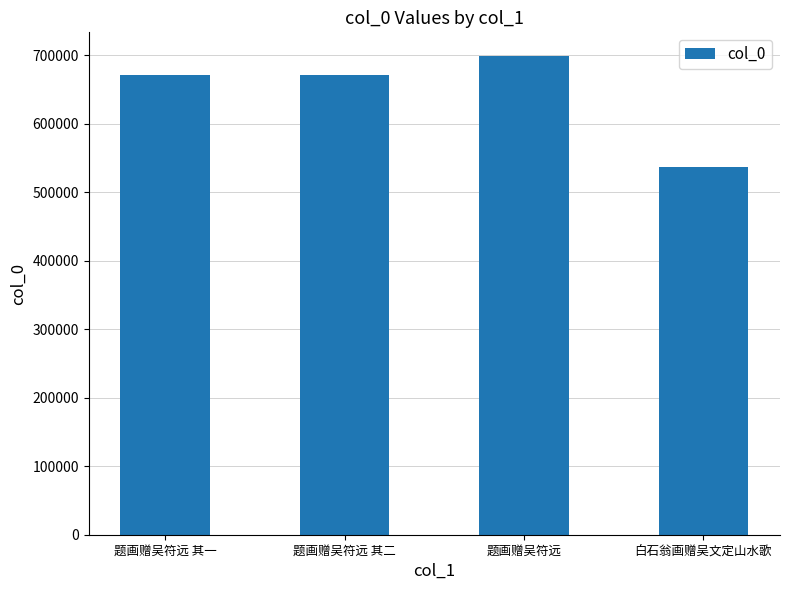

Which label corresponds to the largest value in the chart?

题画赠吴符远